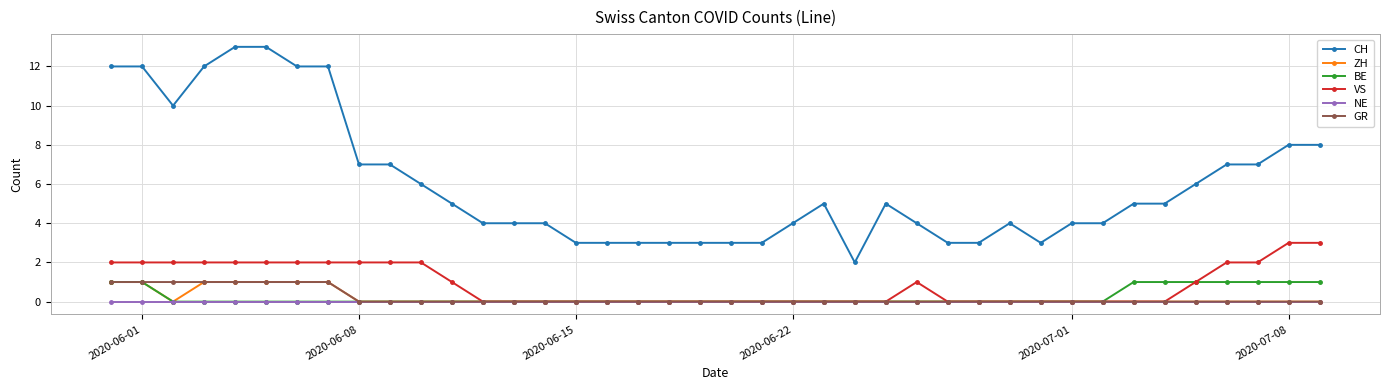

What is the sum of all VS values?

35